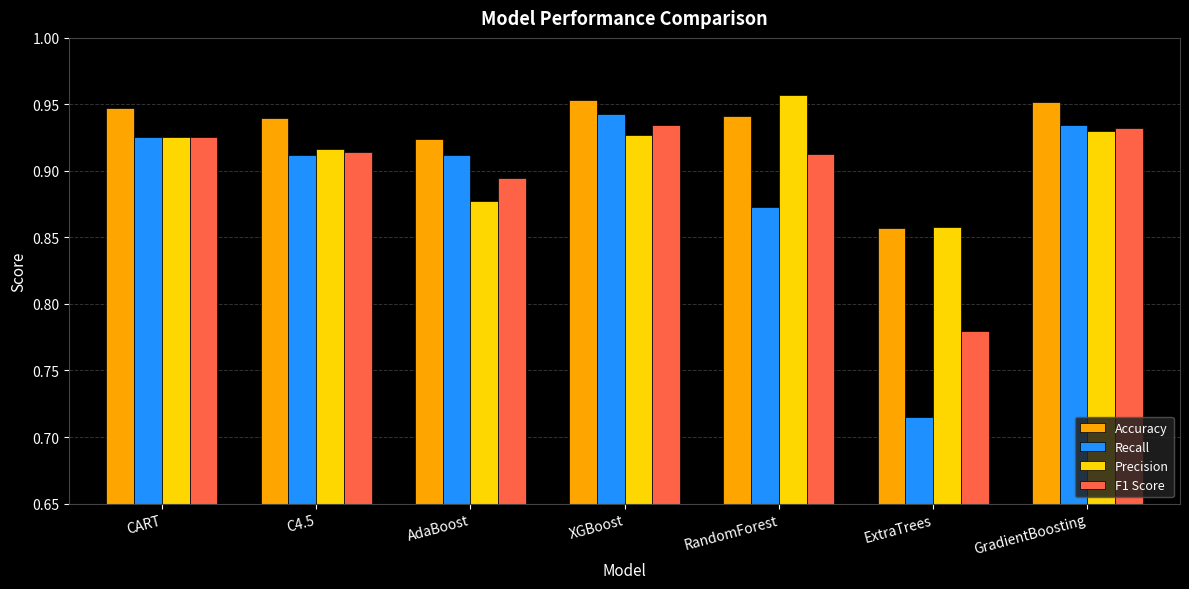

Is the value of F1 Score at AdaBoost greater than the value of Precision at ExtraTrees?

Yes